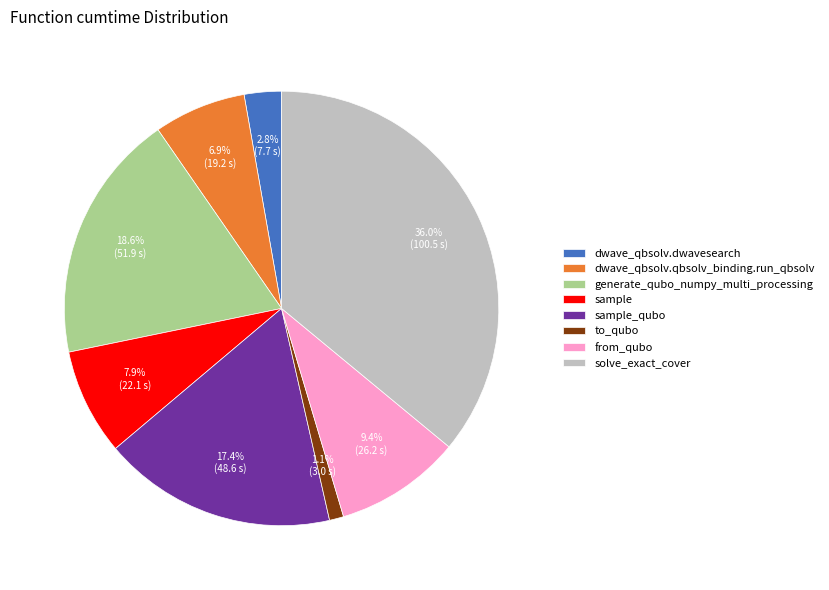

Combined, what portion of the pie is solve_exact_cover and dwave_qbsolv.dwavesearch?

38.8%